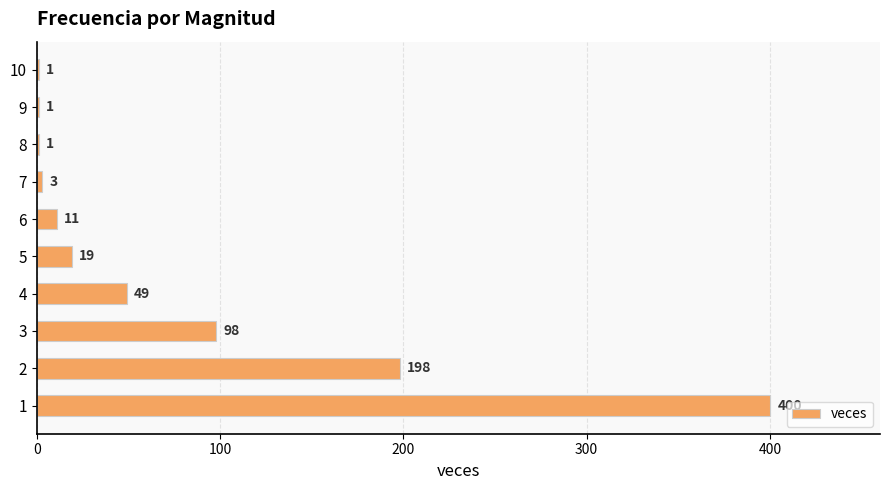

What is the change in value from 3 to 9?

-97